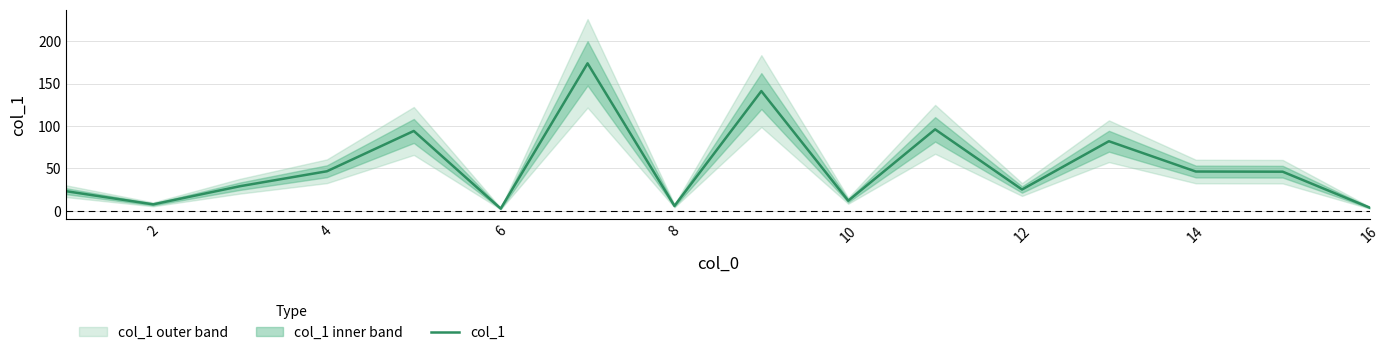

True or false: col_1 has a value of 46.3 at 14.

True